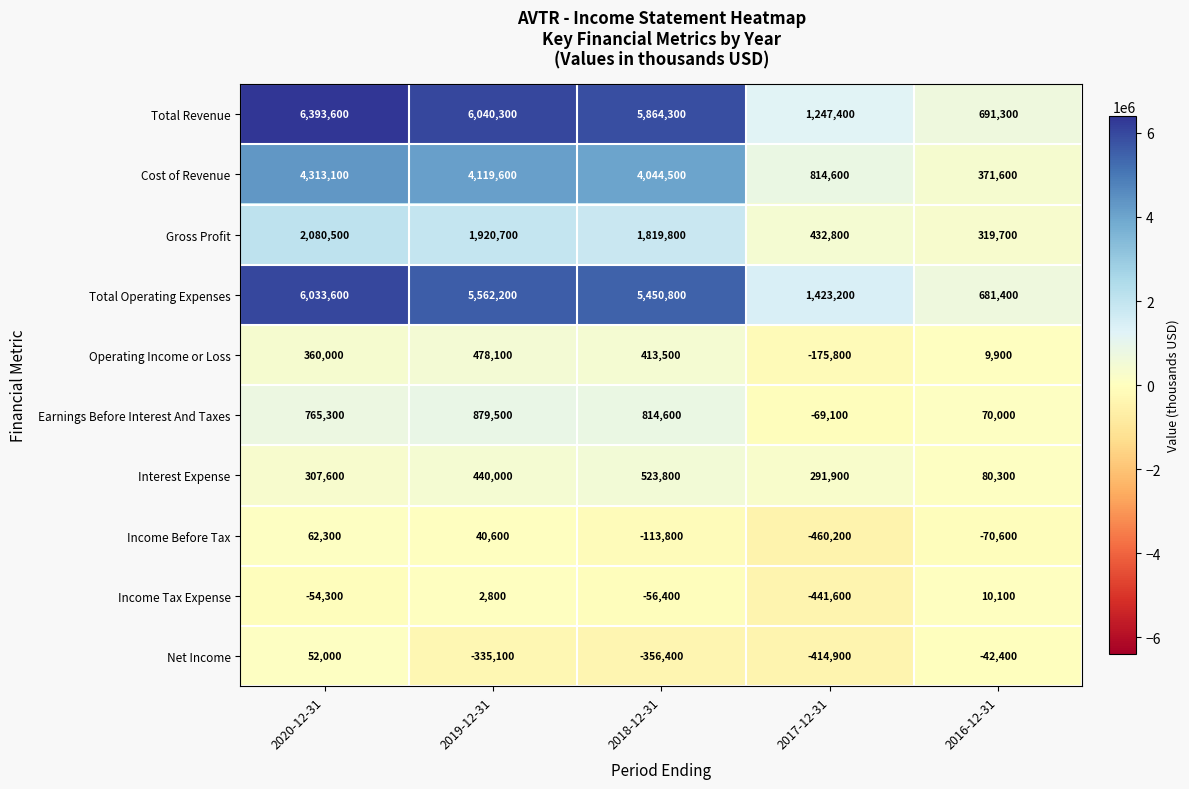

What is the difference between the second highest and second lowest values in the Net Income series?

314000